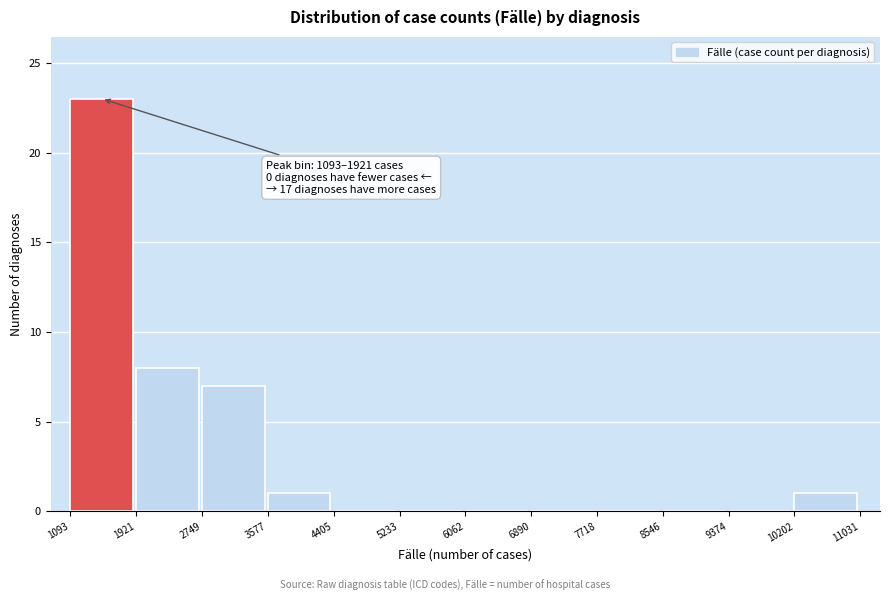

Which range on the x-axis has the tallest bar?

1093 to 1921